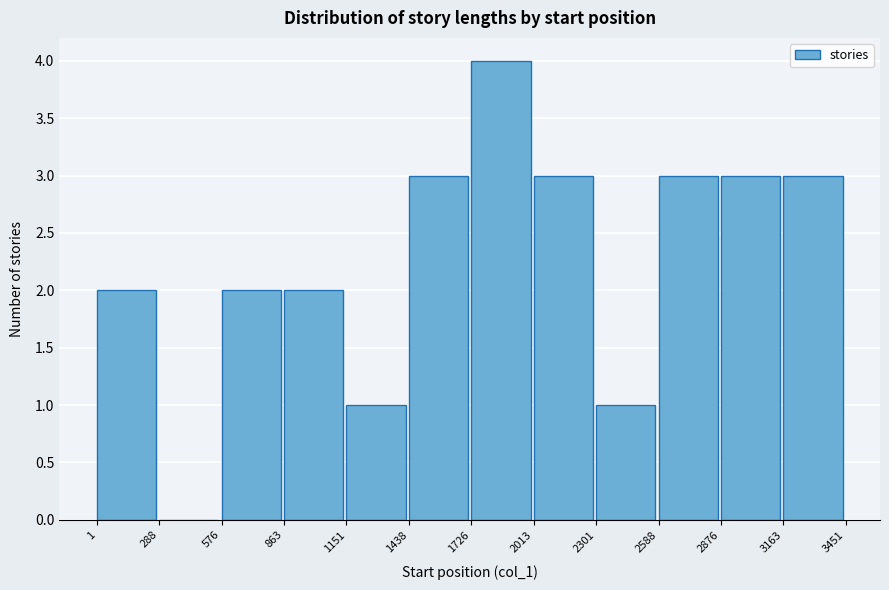

What is the height of the bar covering 2876 to 3163 on the x-axis? The values are not printed on the chart, so give them approximately, as read against the axis.

3